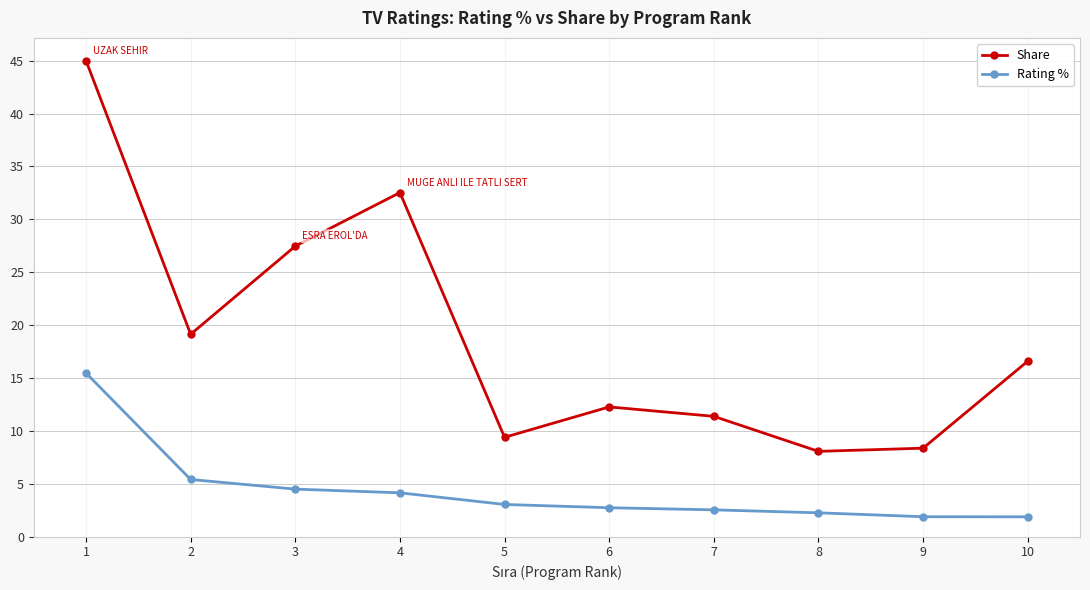

Is the value of Share at 8 greater than the value of Rating % at 9?

Yes